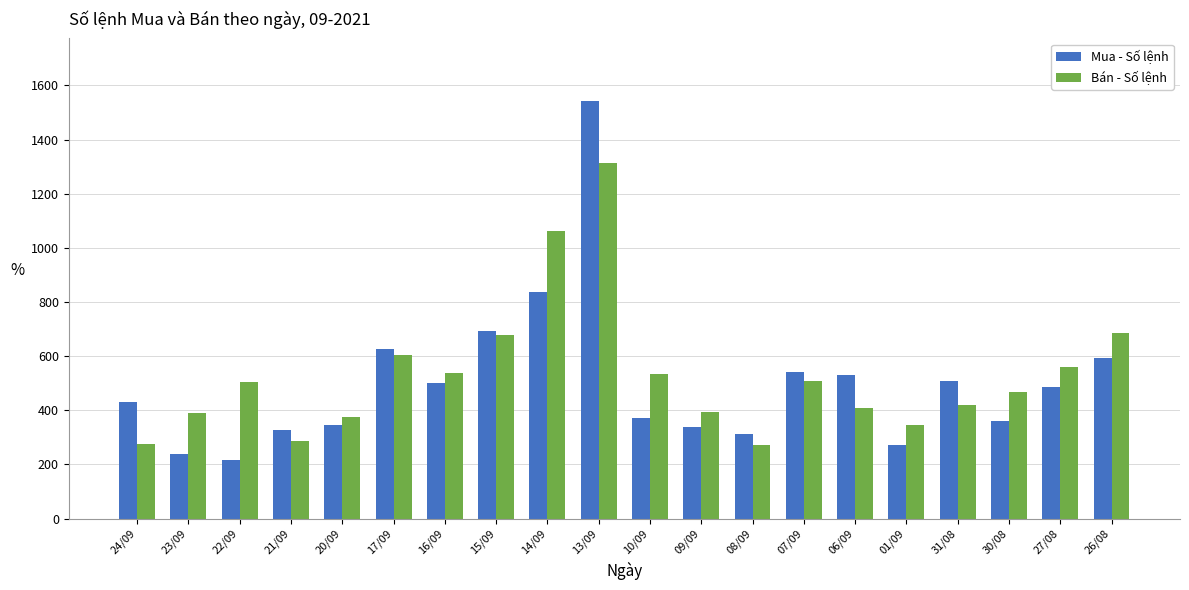

What is the value of the Bán - Số lệnh bar at the 12th from the left?

394